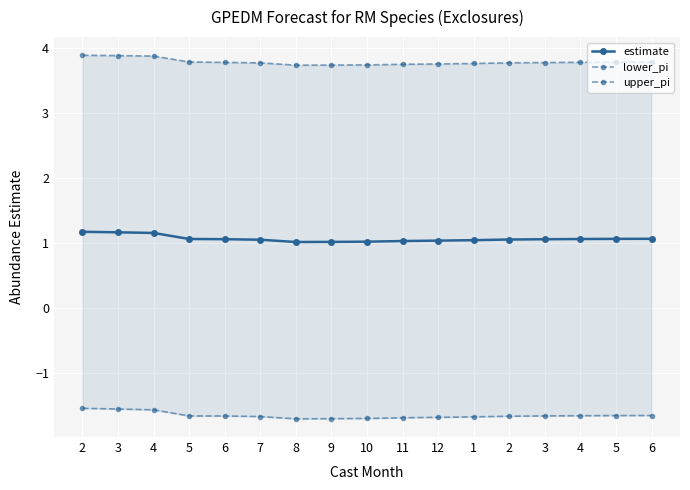

What is the greatest value displayed?

3.9